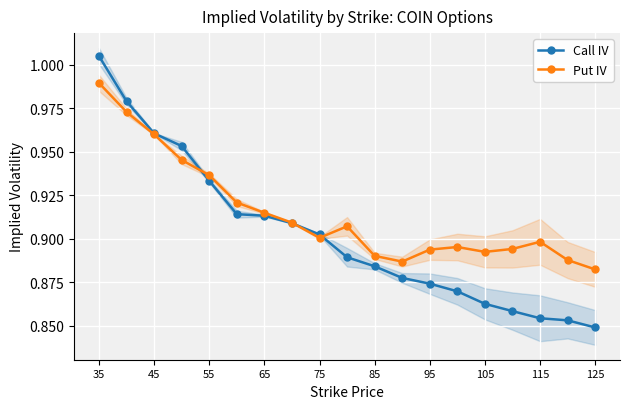

List the series in order of their overall mean, lowest first.

Call IV, Put IV